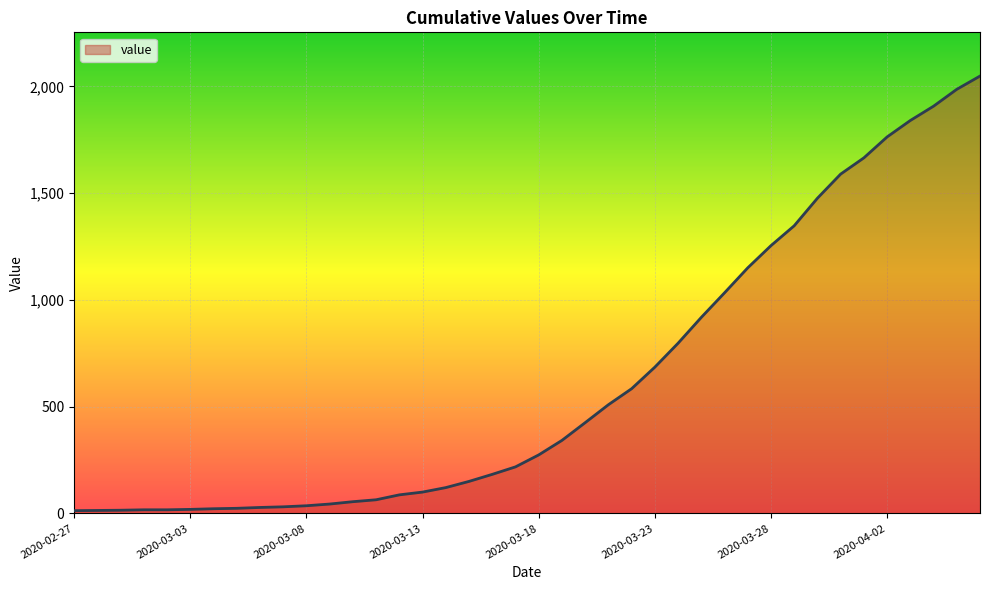

What is the greatest value displayed?

2048